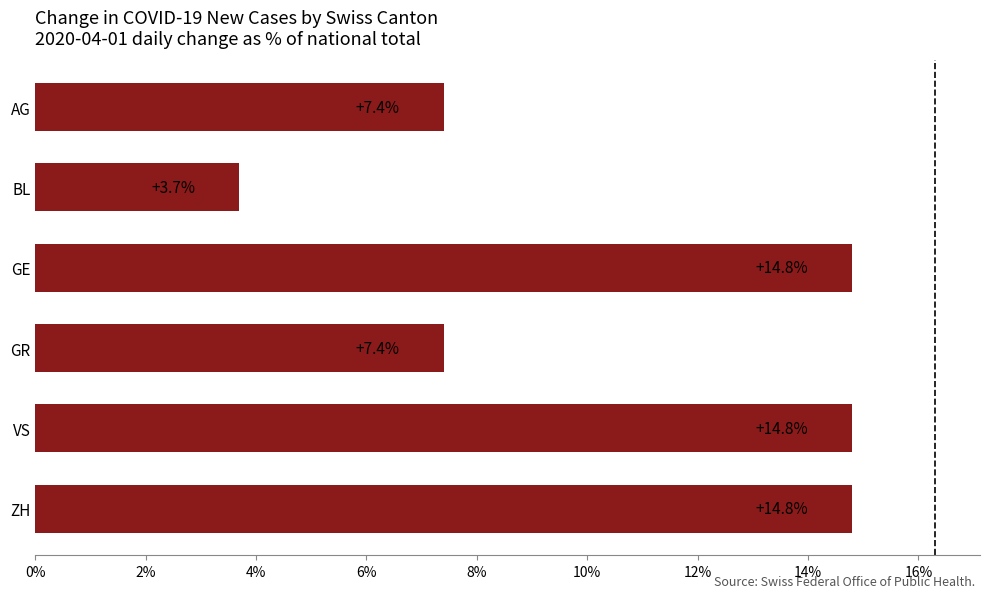

What is the sum of all values?

62.9